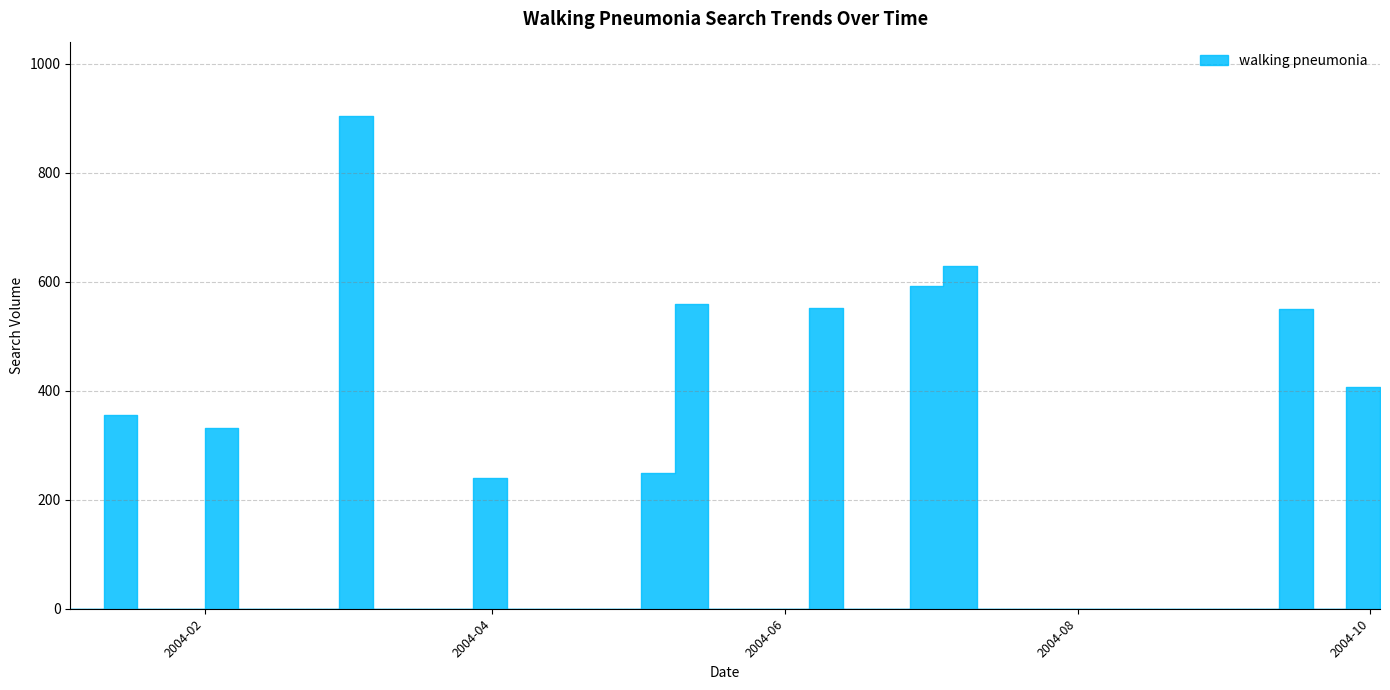

Which label corresponds to the smallest value in the chart?

2004-01-04